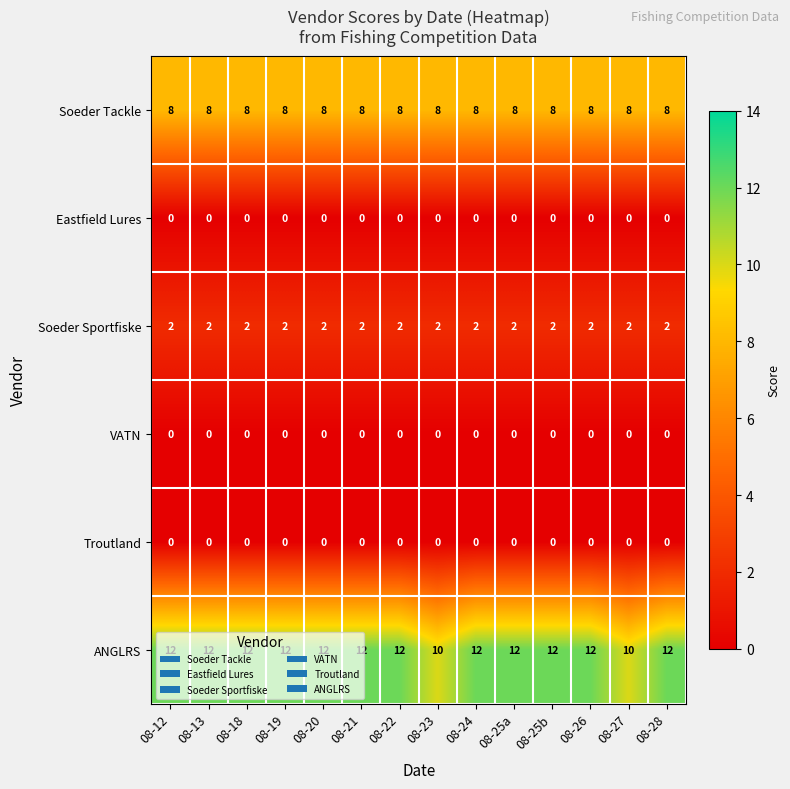

At how many categories does at least one series exceed 7?

14